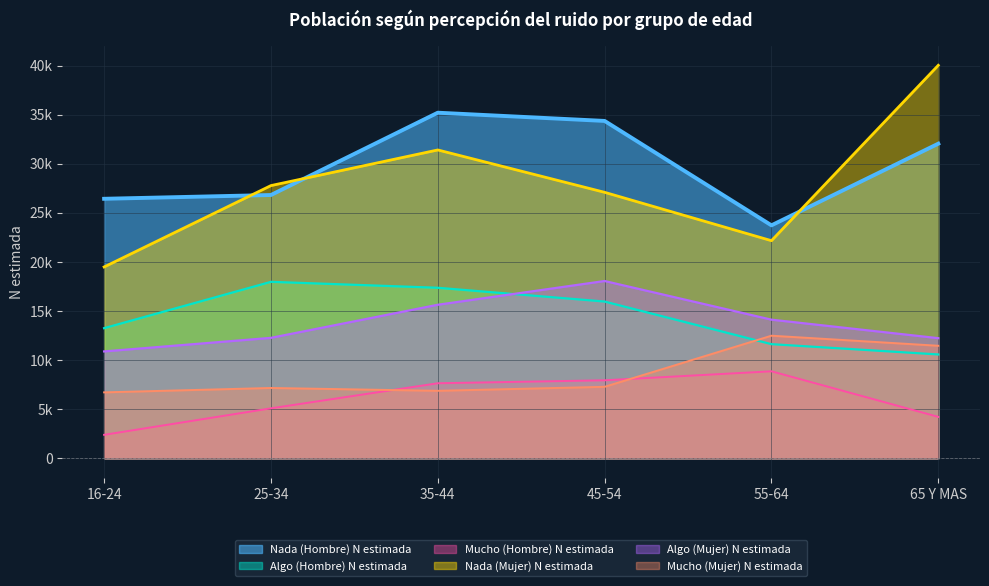

What is the sum of the Algo (Mujer) N estimada values at 45-54 and 35-44?

33693